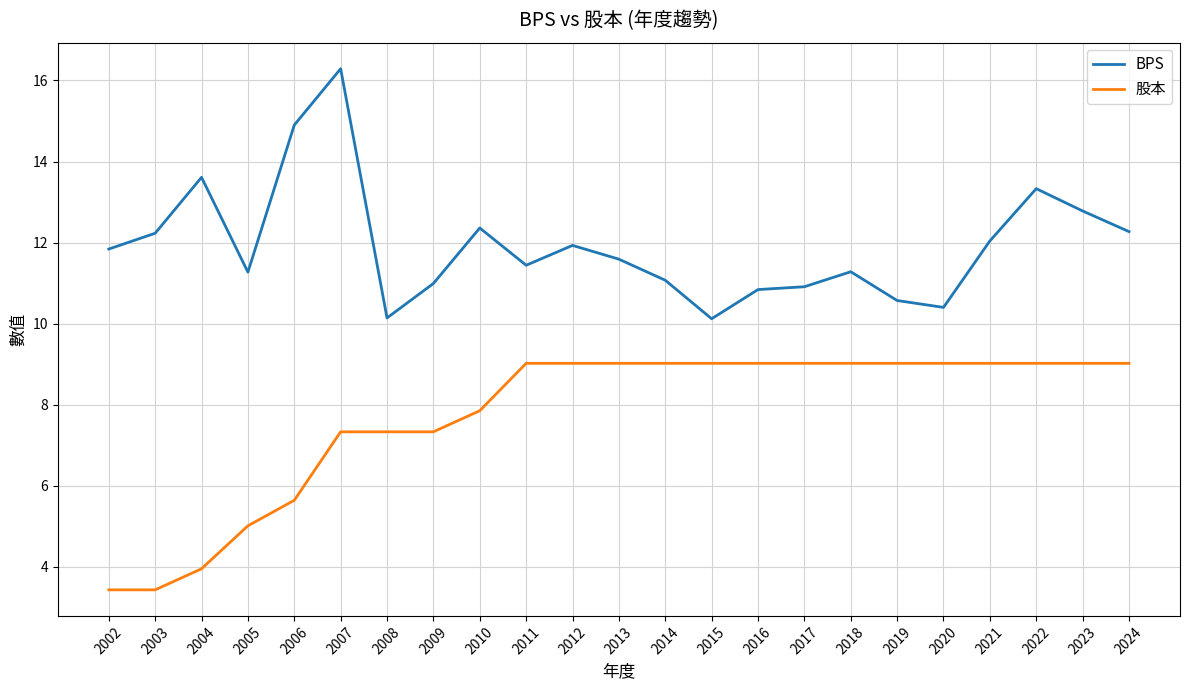

Is the value of BPS at 2016 greater than the value of 股本 at 2007?

Yes